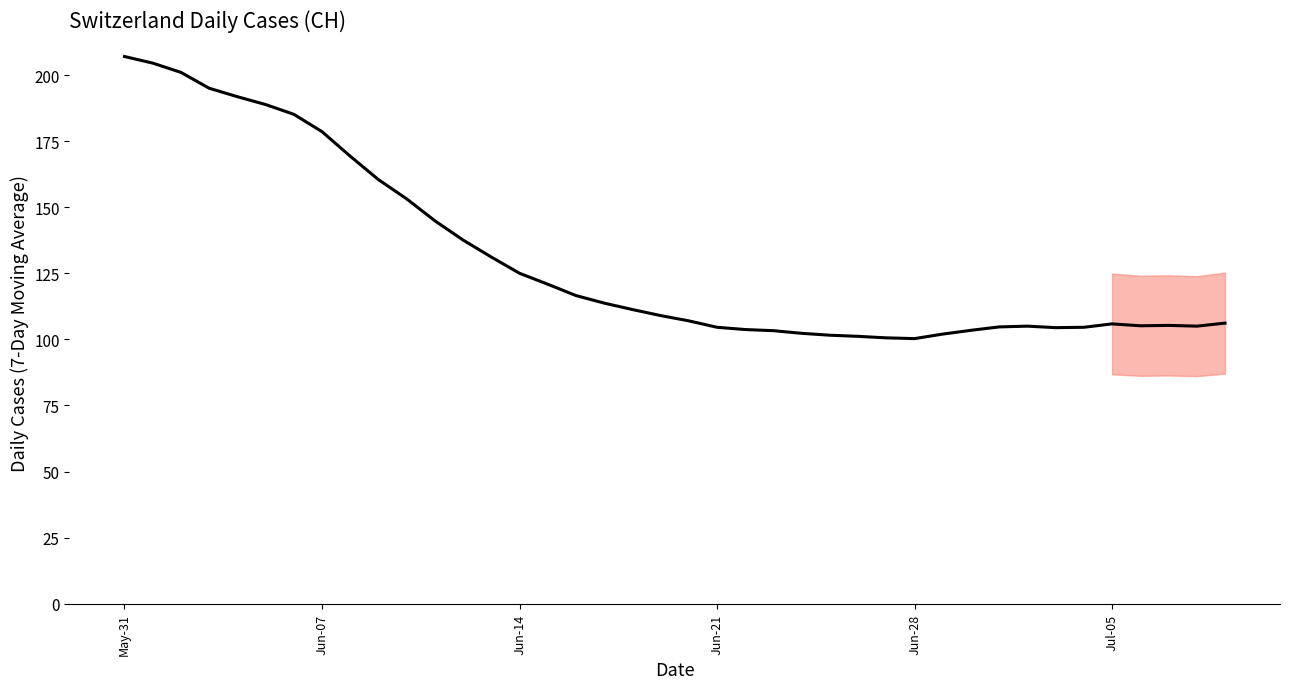

What is the difference between the maximum and minimum values?

106.7